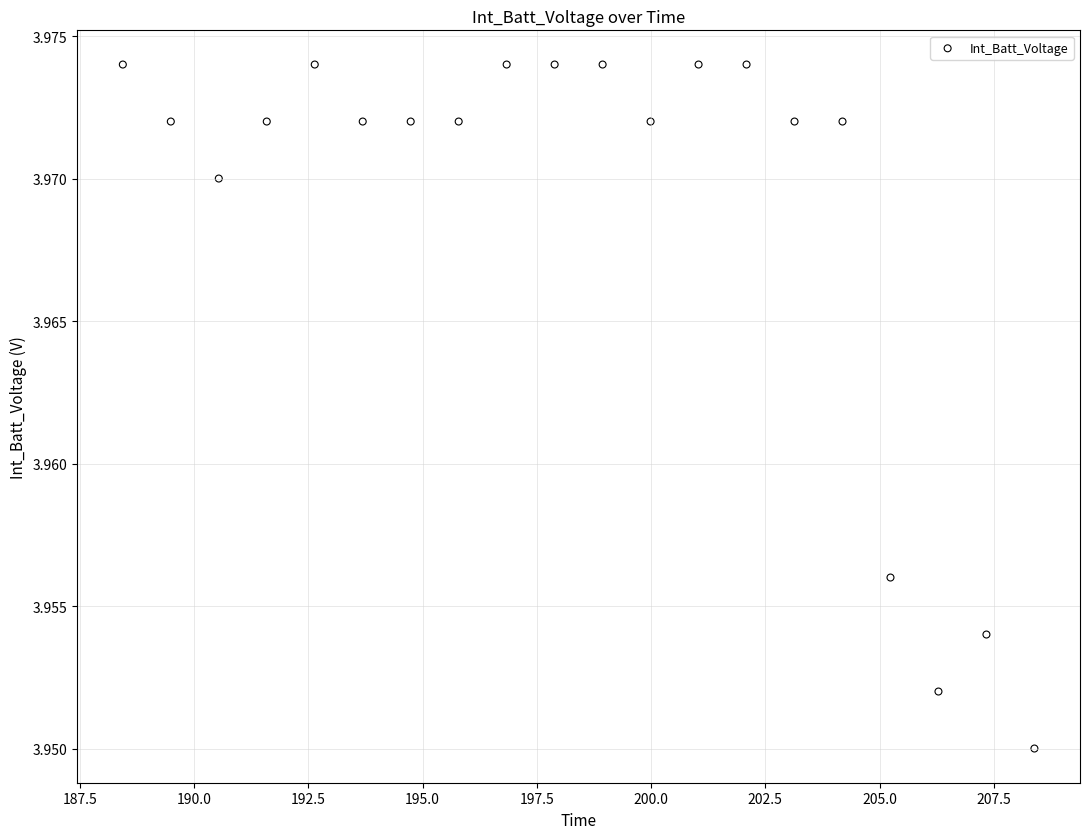

What is the range of X values (max minus min)?

20.0